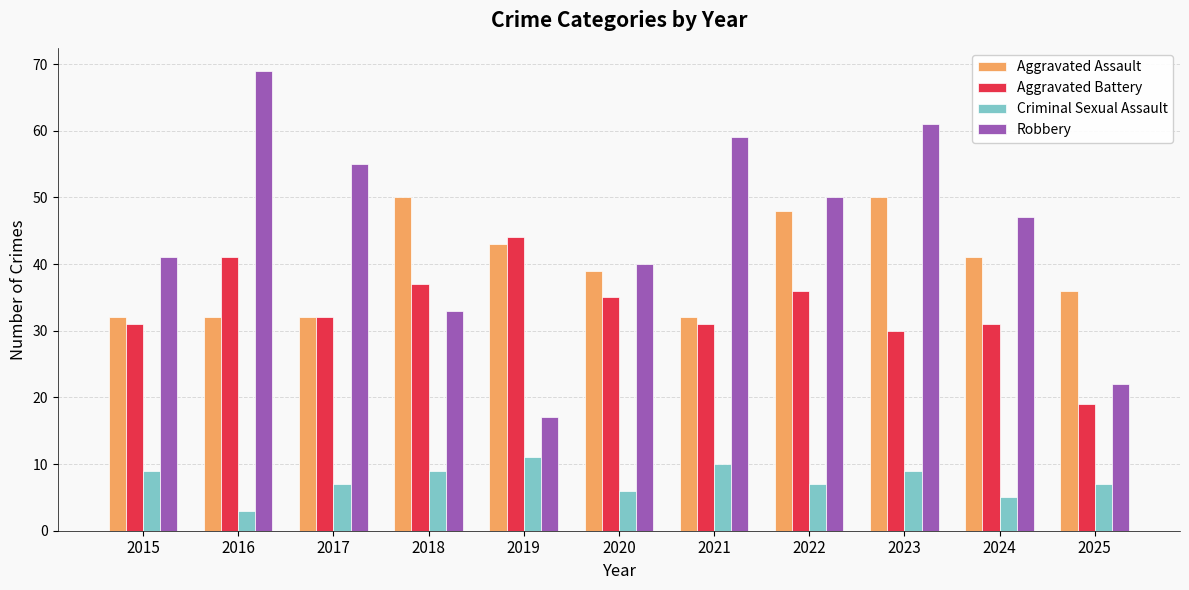

What are all the series names shown in the legend?

Aggravated Assault, Aggravated Battery, Criminal Sexual Assault, Robbery